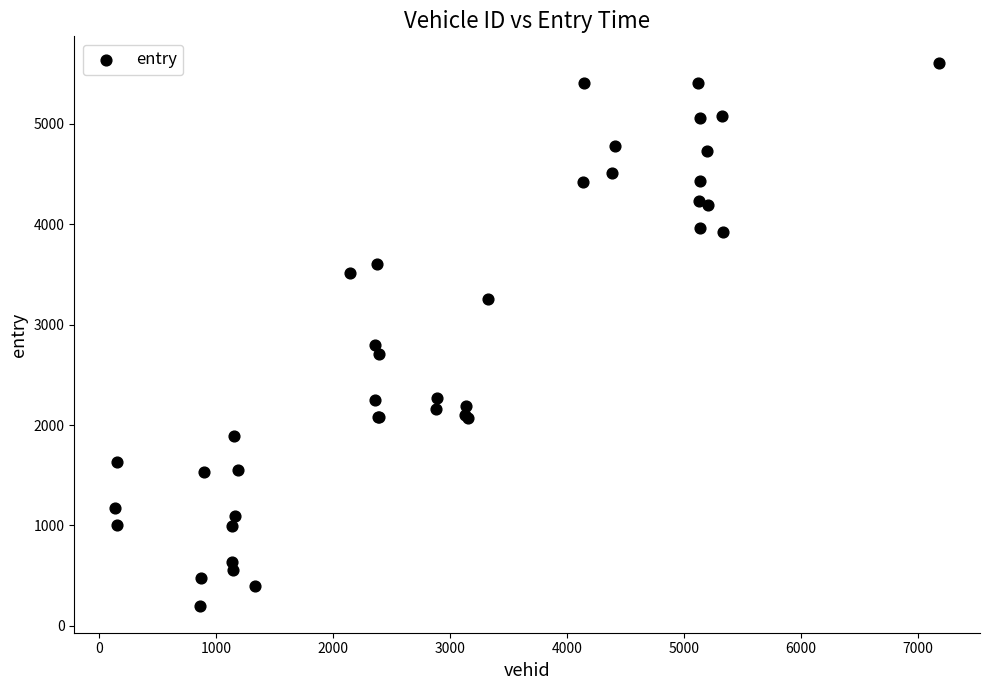

What Y value in the scatter plot is closest to 2901?

2793.8